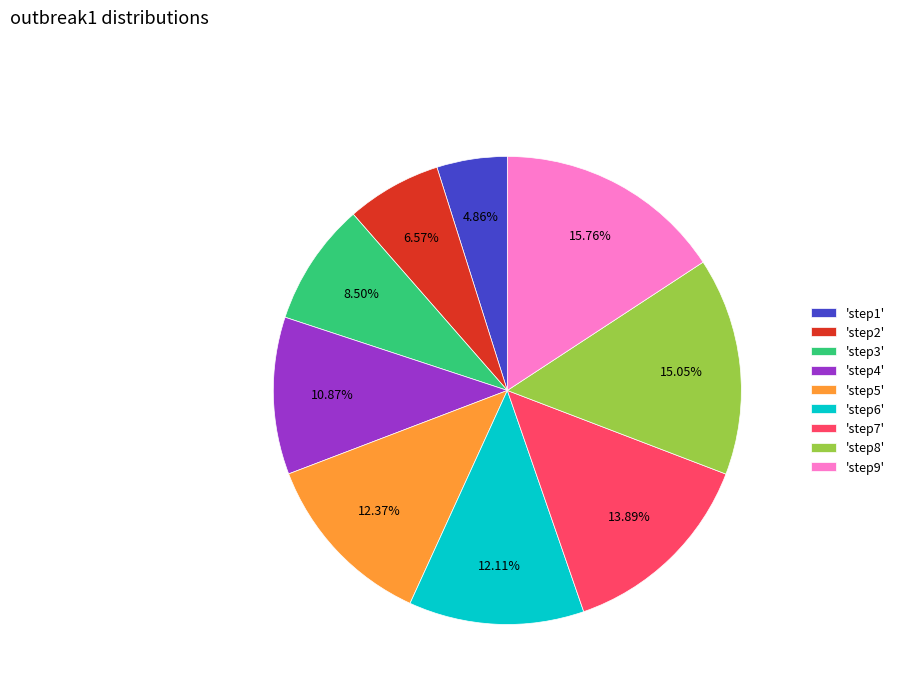

How many segments does this pie chart have?

9